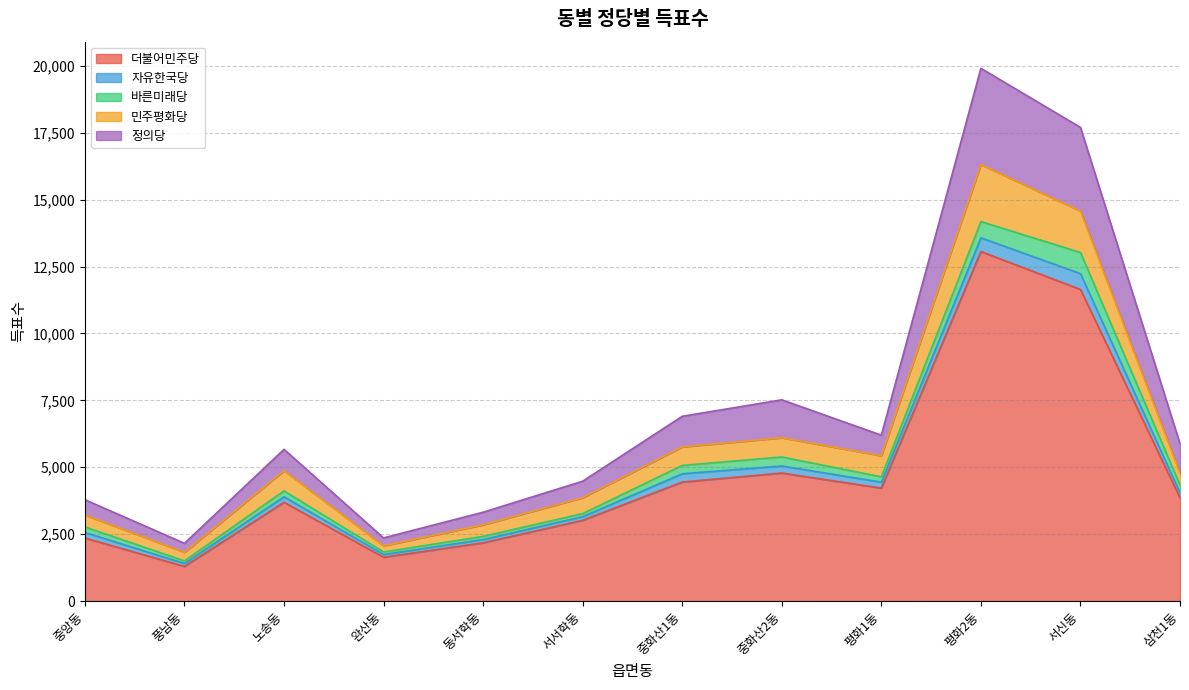

What is the value of the 민주평화당 point at the 5th from the left?

432